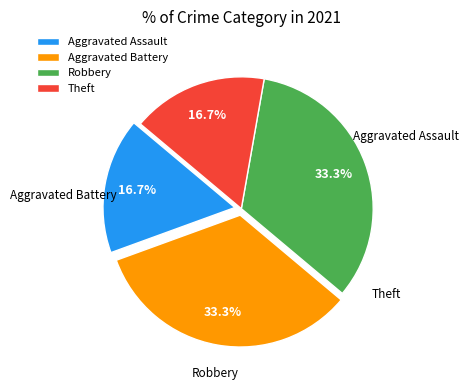

Is there any slice that represents more than half of the pie?

No